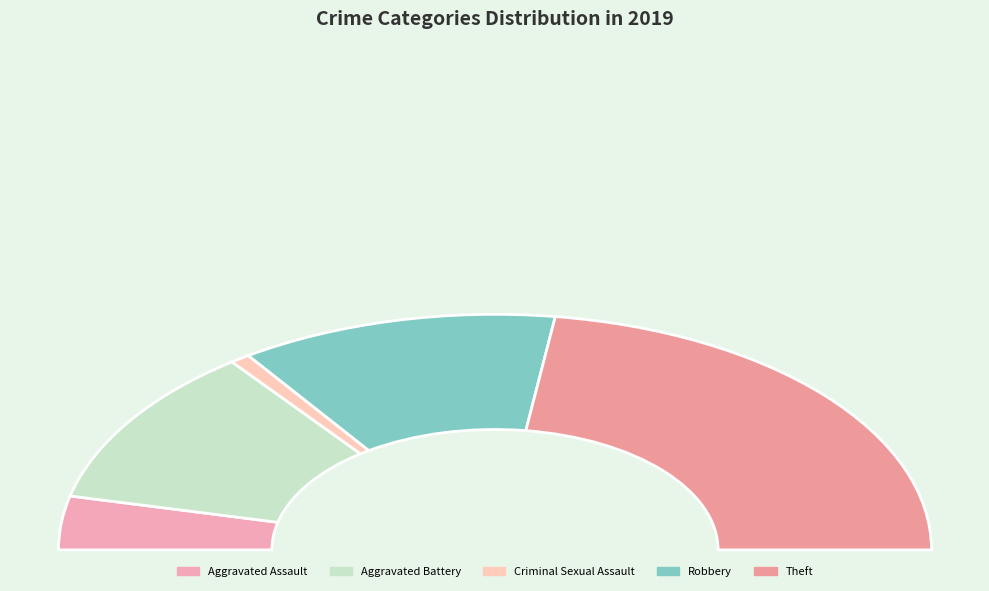

To the nearest percent, what portion does Criminal Sexual Assault represent?

1%